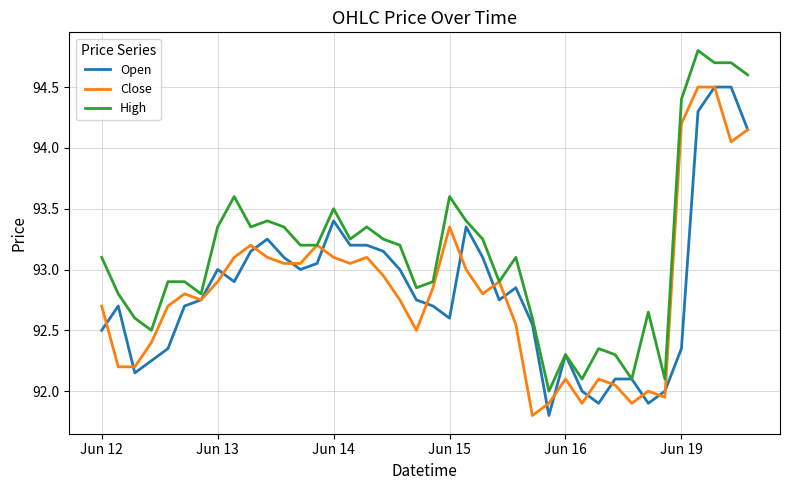

Which series has the largest total across all categories?

High